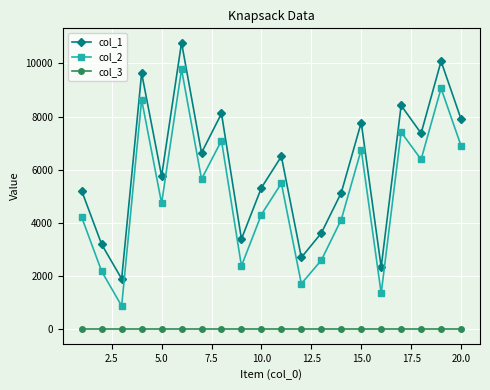

What is the maximum value shown in the chart?

10776